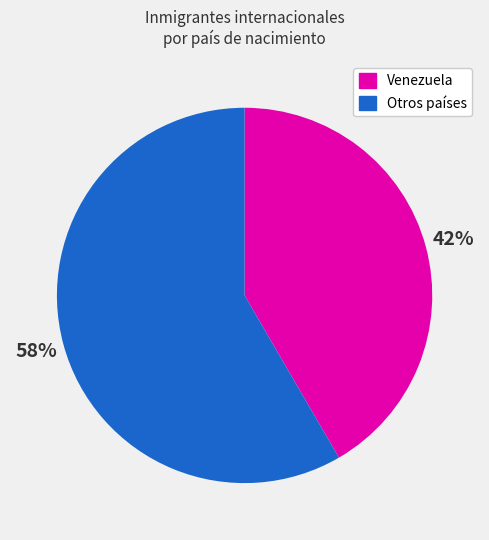

Is there any slice that represents more than half of the pie?

Yes